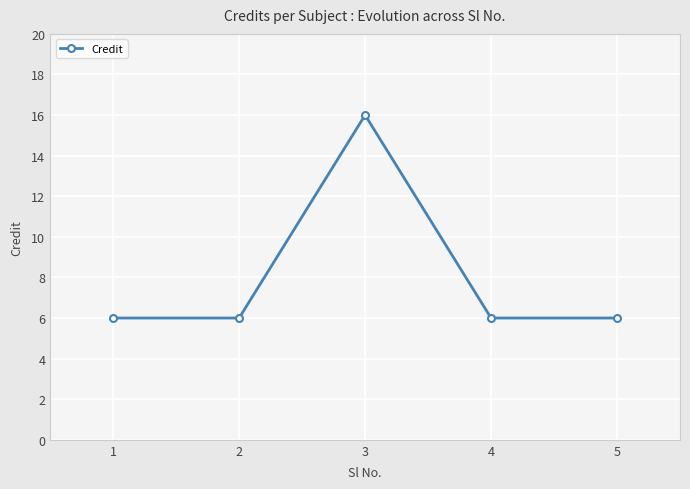

What is the average value?

8